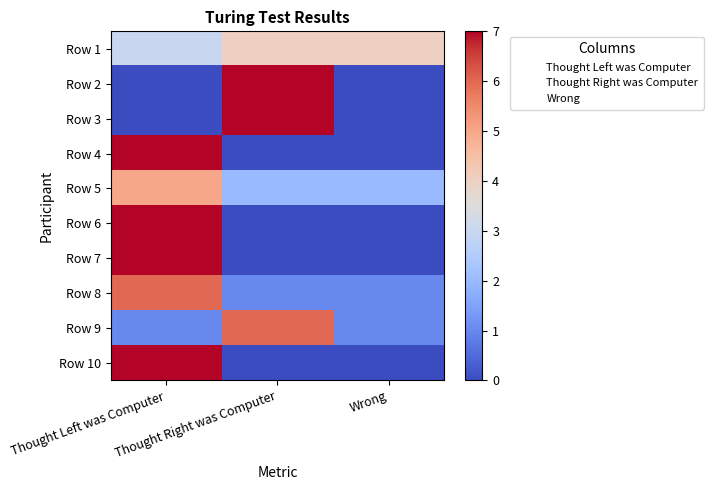

How many distinct data groups are displayed?

10